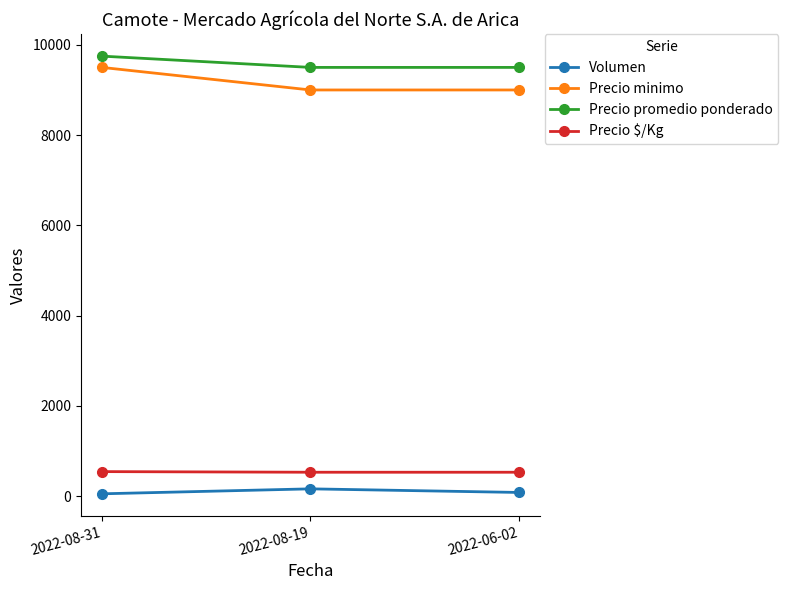

What is the average value of the Precio minimo series?

9167